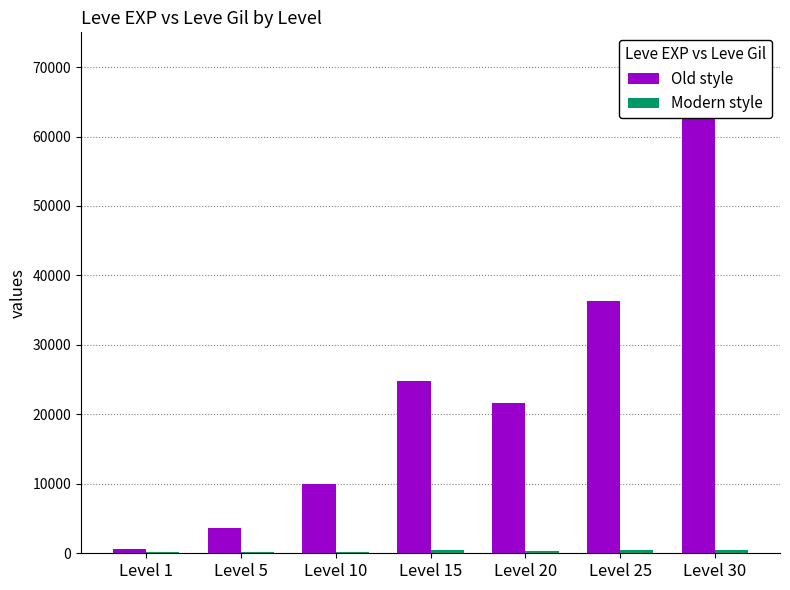

Which label corresponds to the smallest value in the chart?

Level 1